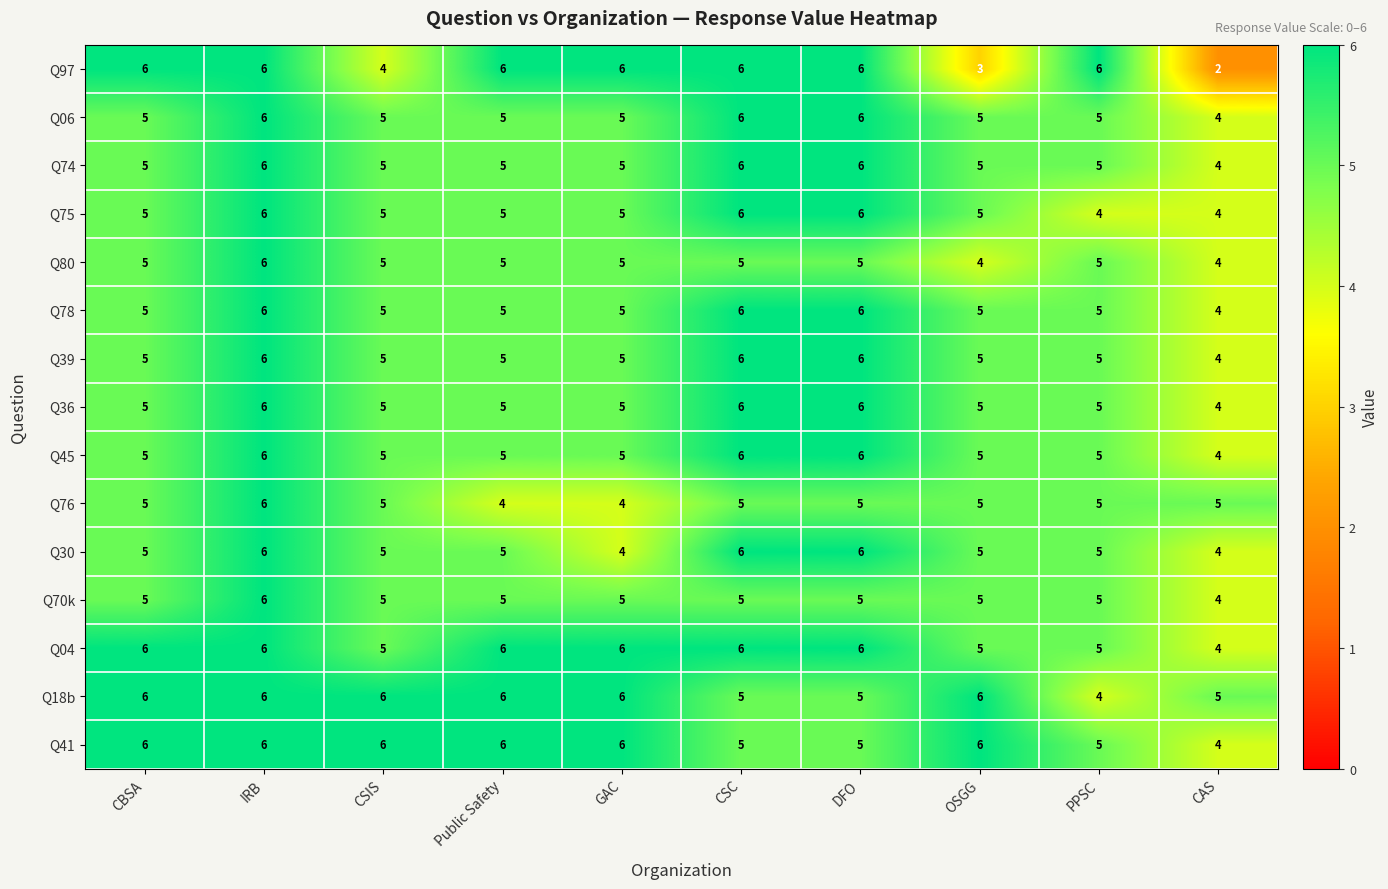

What is the minimum value for Q45?

4